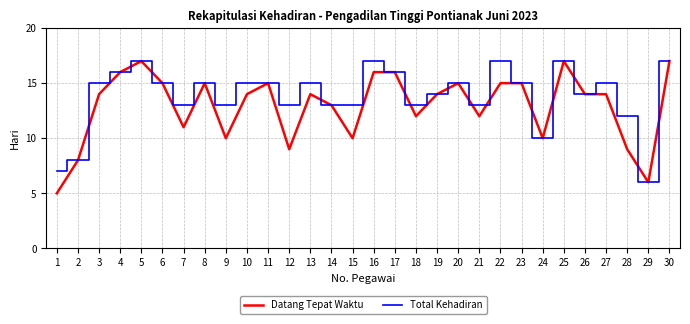

Is the value of Total Kehadiran at 1 greater than the value of Datang Tepat Waktu at 4?

No